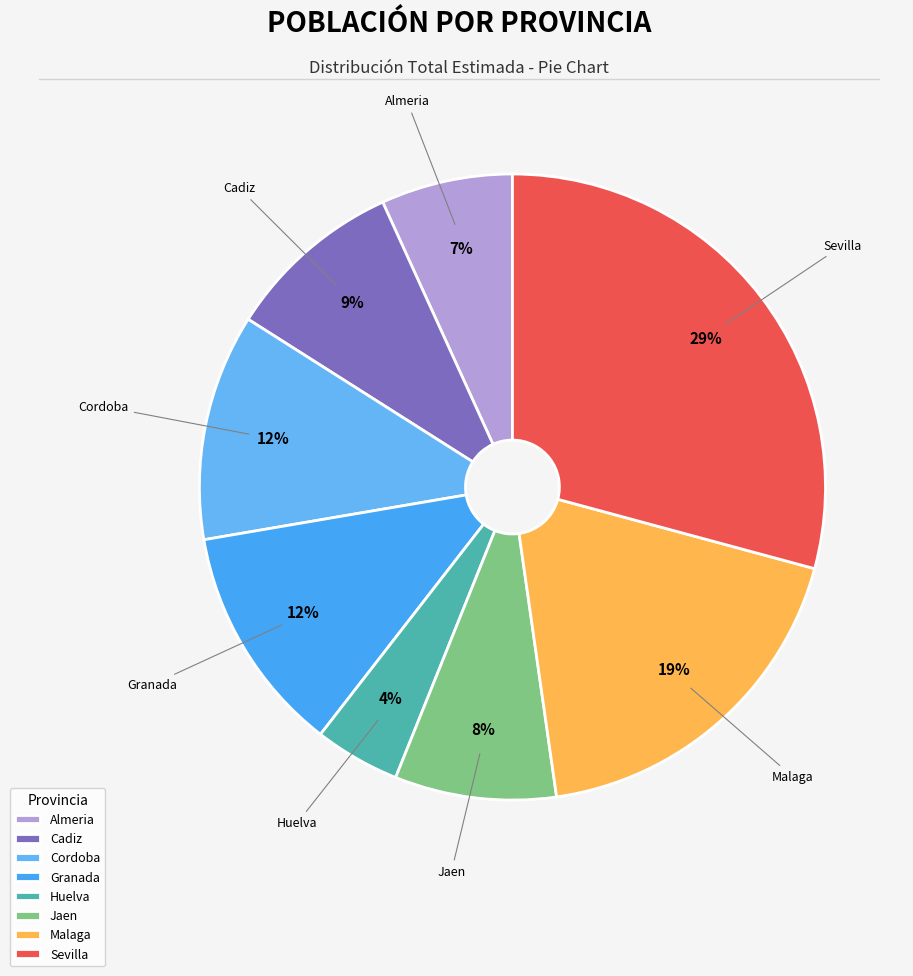

How many segments does this pie chart have?

8